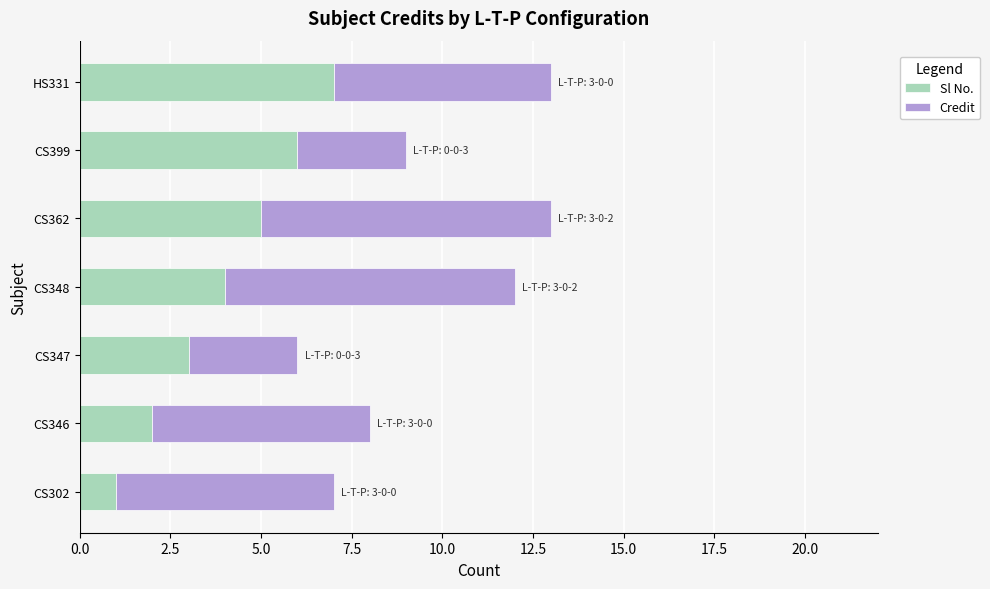

The Sl No. series shows 1 at CS348. True or false?

False